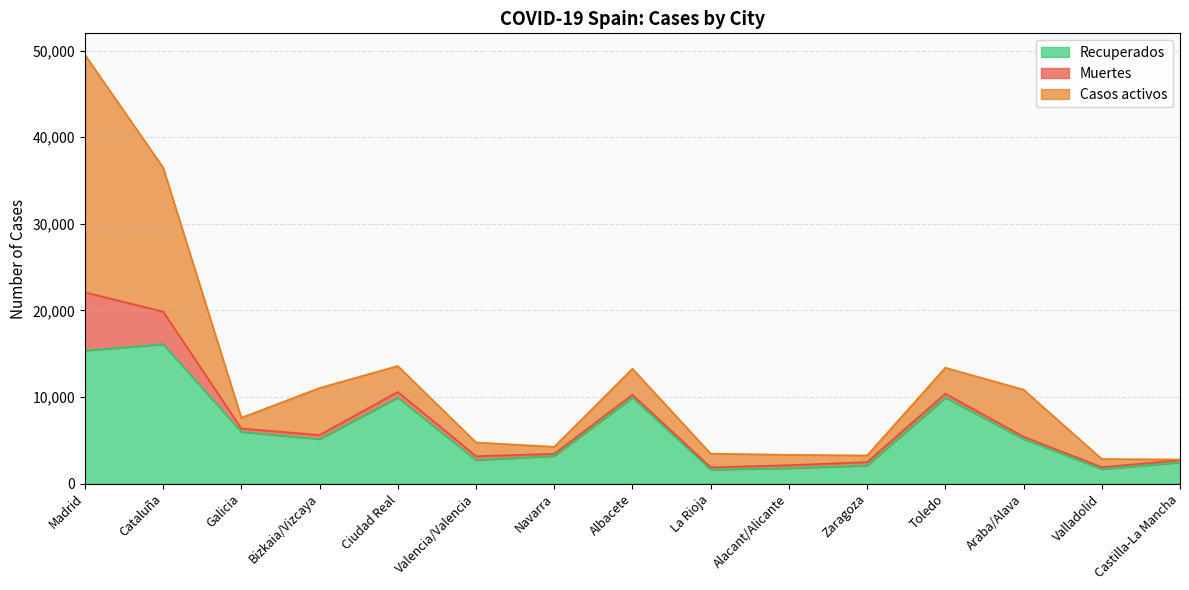

The Muertes series shows 252 at Navarra. True or false?

True